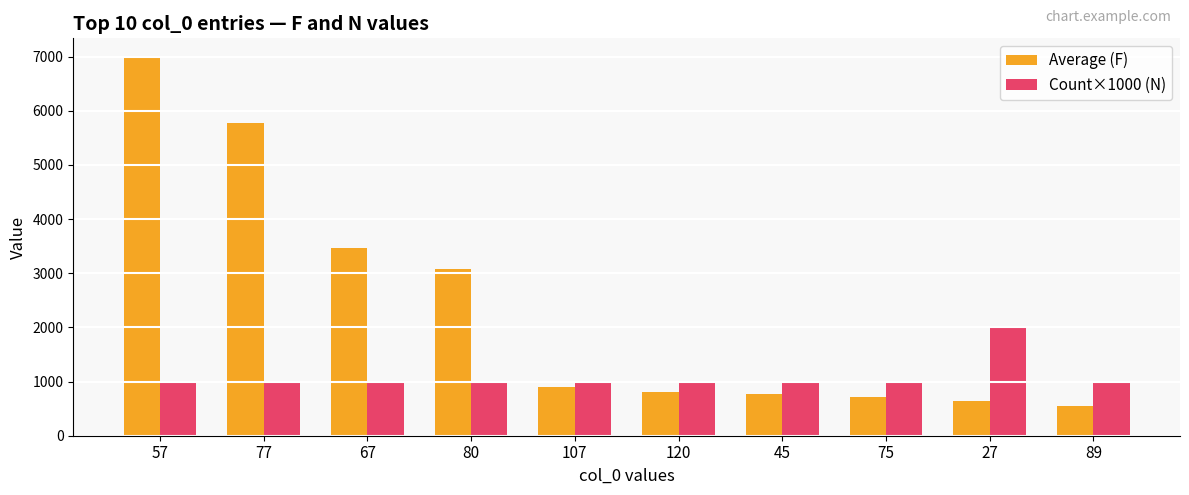

The Count×1000 (N) series shows 1000 at 77. True or false?

True